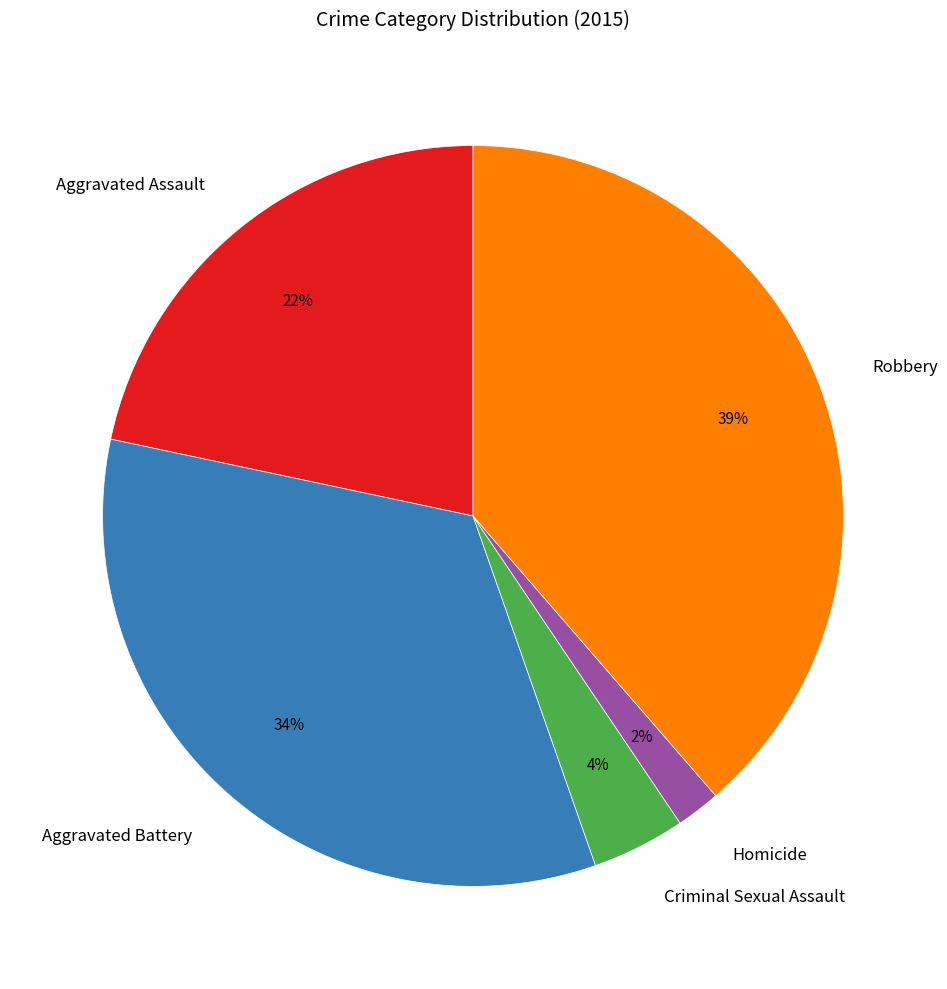

Between Aggravated Assault and Criminal Sexual Assault, which is larger?

Aggravated Assault